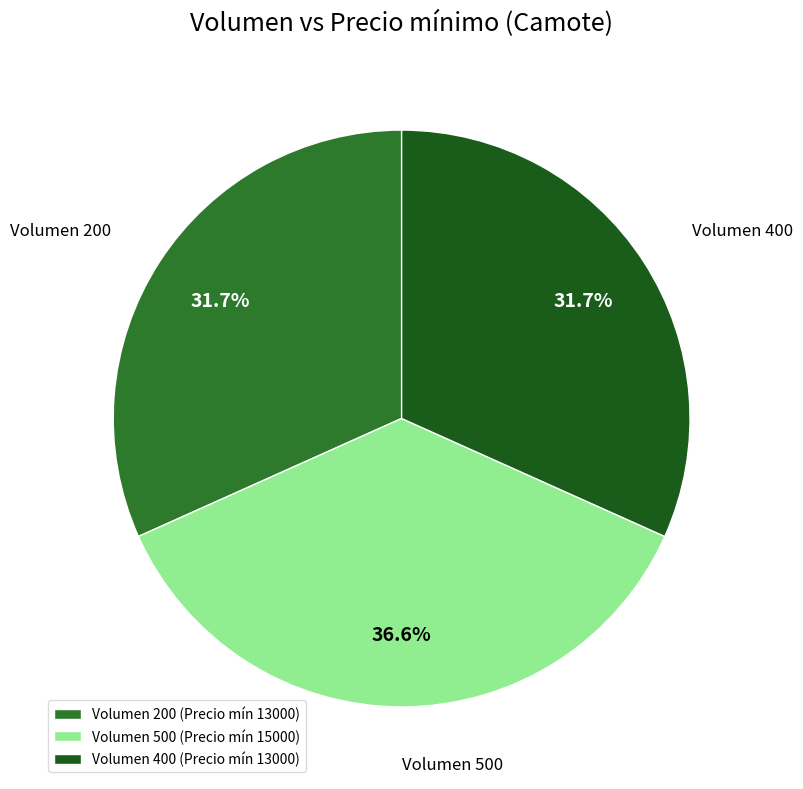

Count the number of slices in the pie.

3